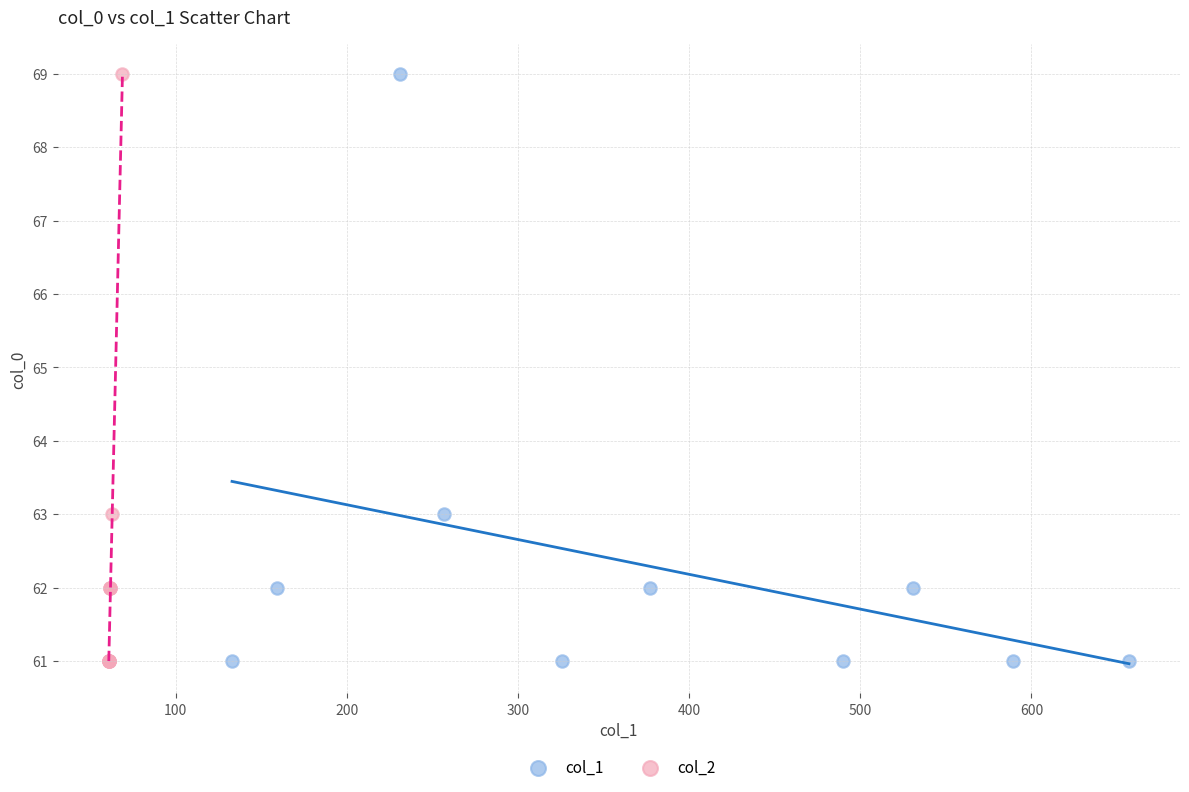

What are all the series names shown in the legend?

col_1, col_2